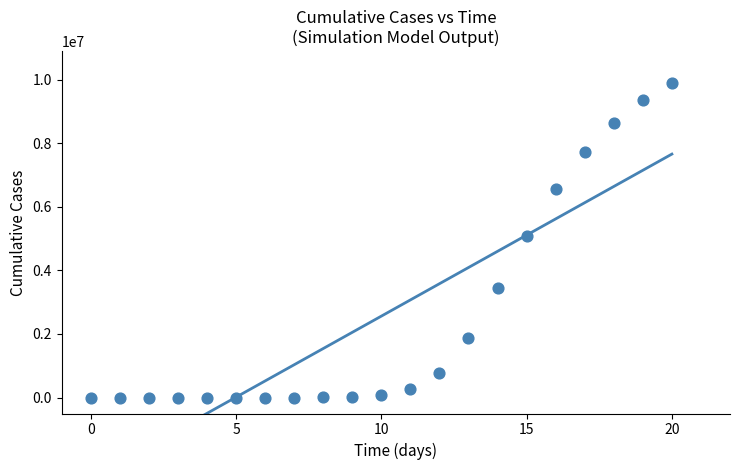

What is the range of Y values (max minus min)?

9902562.9